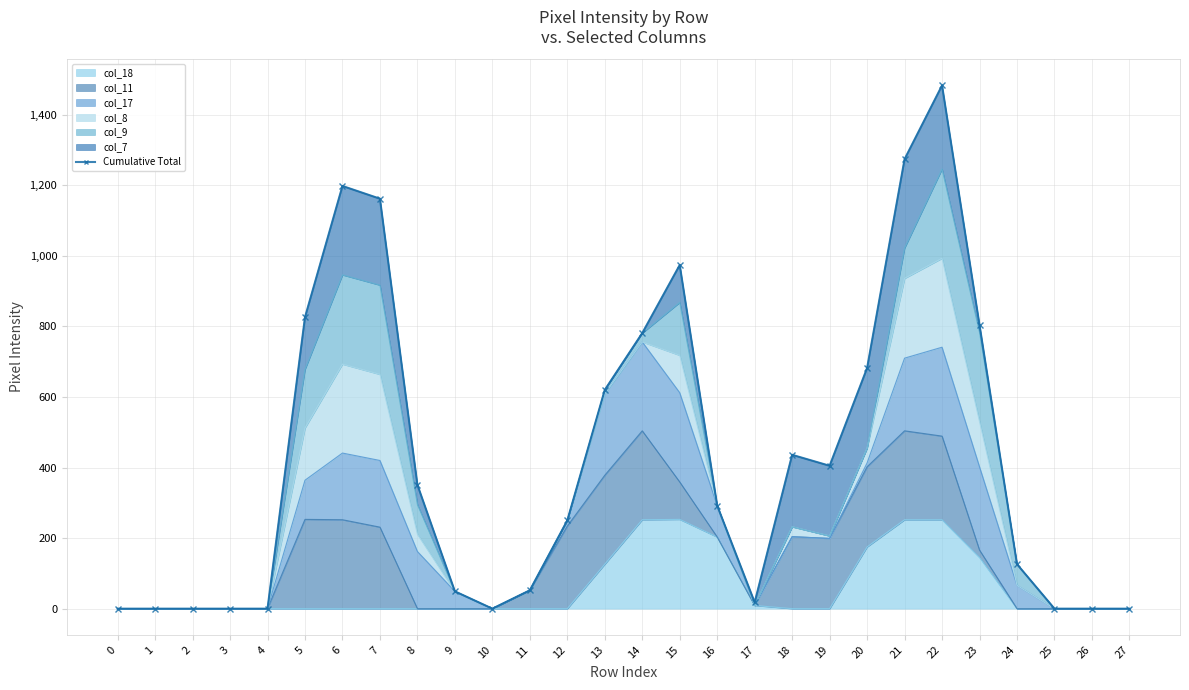

The value at 26 is 548. True or false?

False